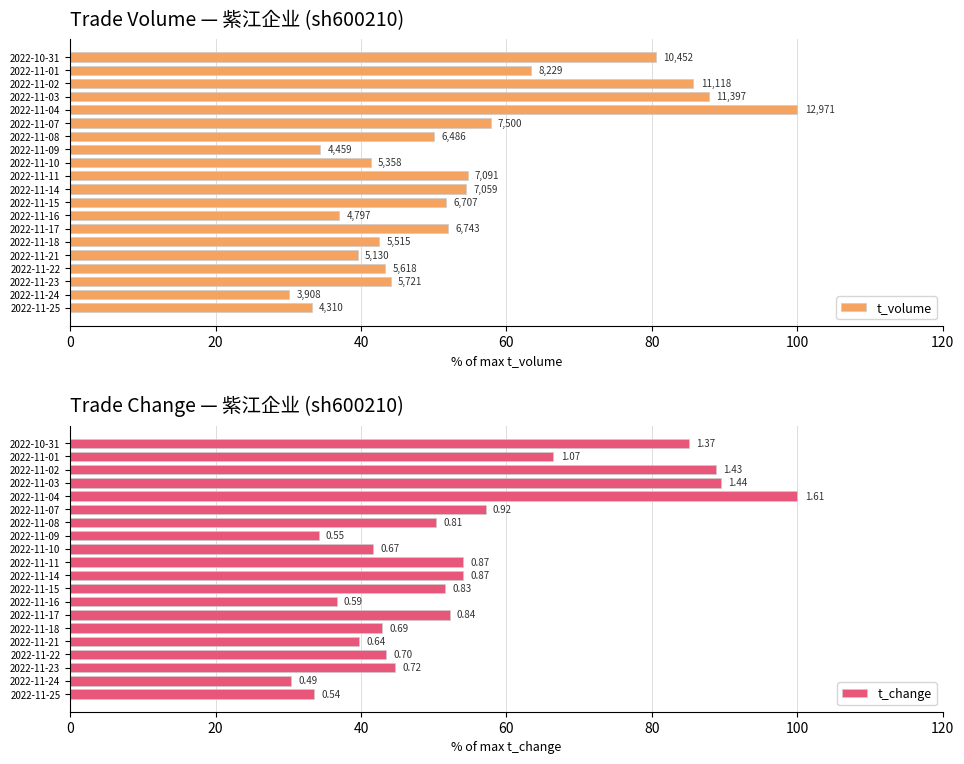

Rank the series by their average value, from lowest to highest.

t_volume, t_change